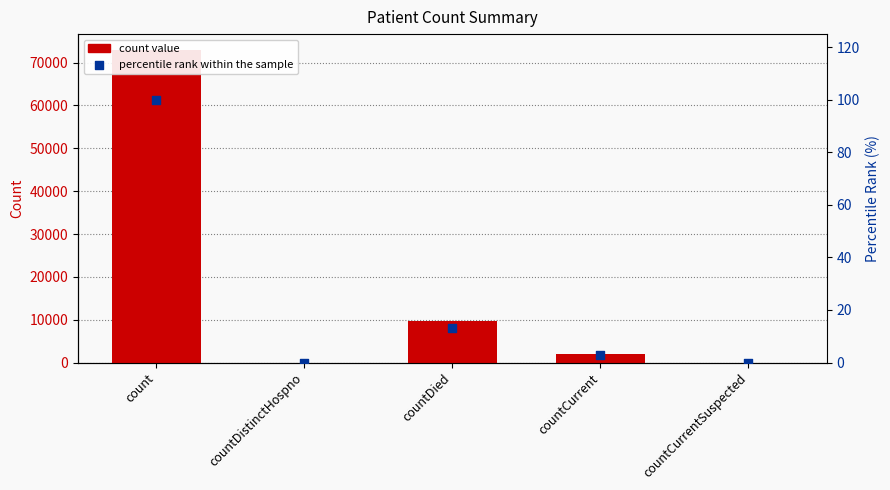

Is the value of col_1 at countDied greater than the value of percentile rank within the sample at count?

Yes